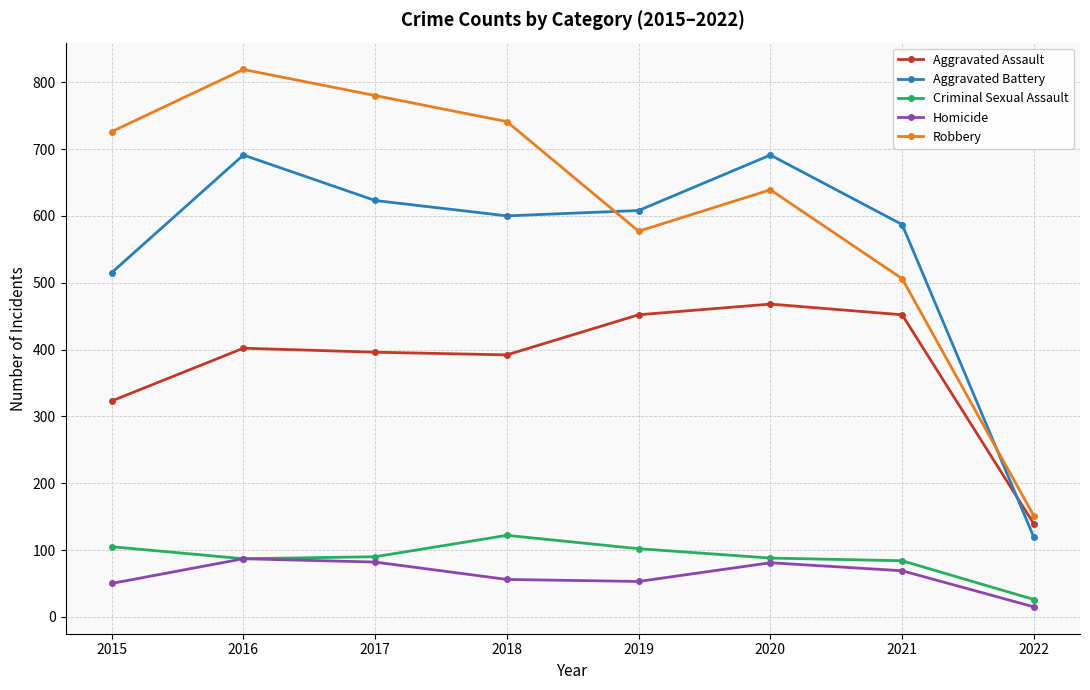

Is it true that Criminal Sexual Assault equals 129 at 2017?

False